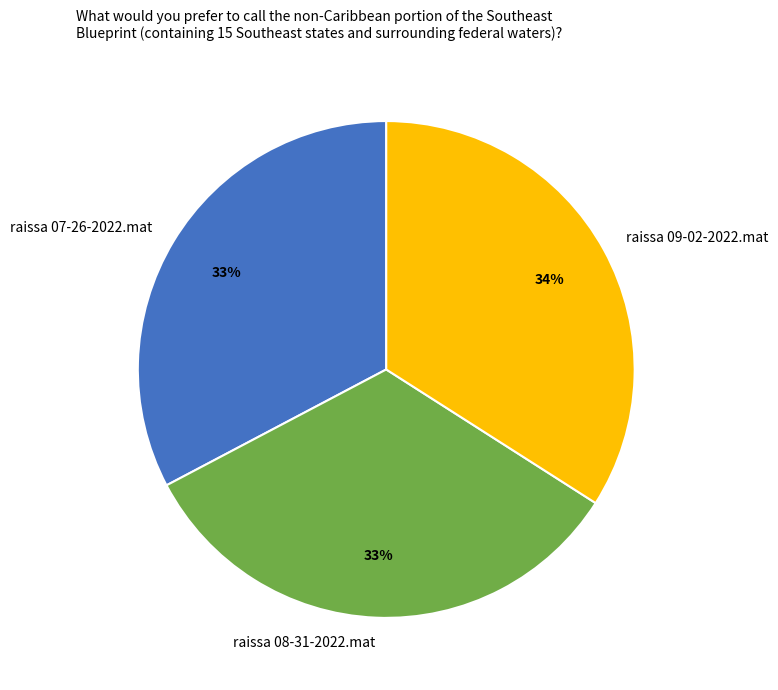

To the nearest percent, what is the combined percentage of raissa 07-26-2022.mat and raissa 09-02-2022.mat?

67%